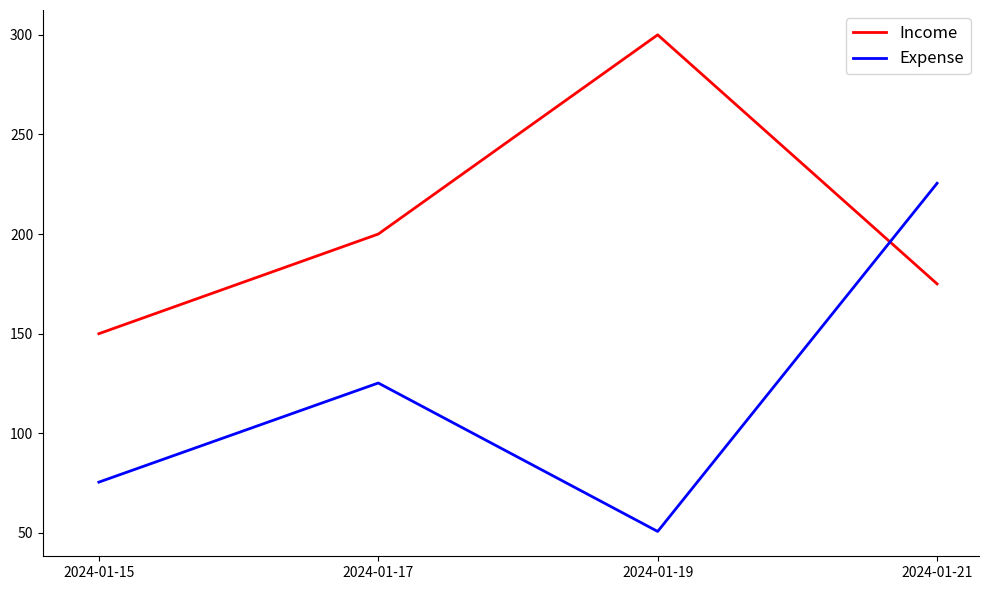

Where is the first local minimum for Expense?

2024-01-19